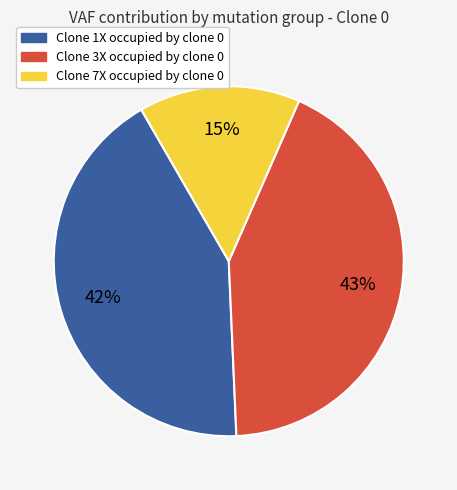

To the nearest percent, what is the difference between the largest and smallest slice percentages?

28%